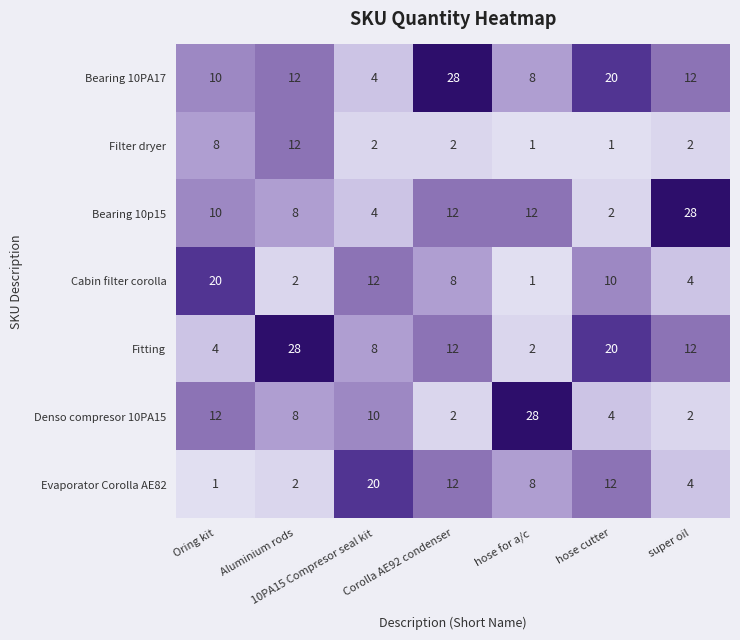

What is the difference between the second highest and second lowest values in the Bearing 10PA17 series?

12